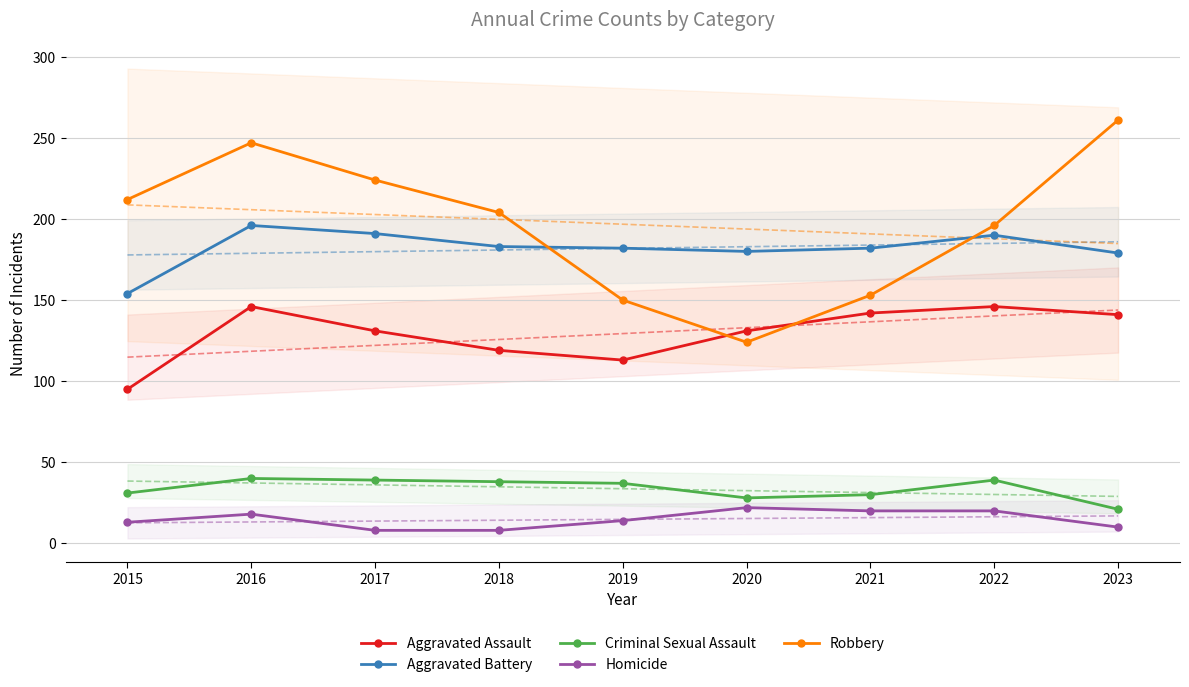

True or false: Aggravated Battery and Aggravated Assault intersect in this chart.

False